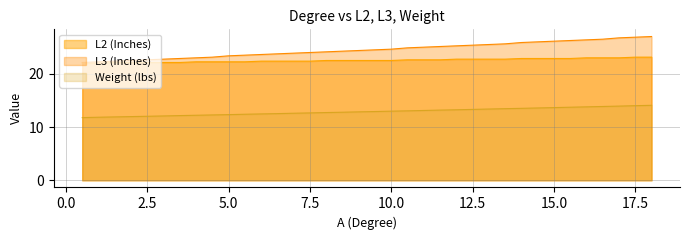

What is the minimum value shown in the chart?

11.8